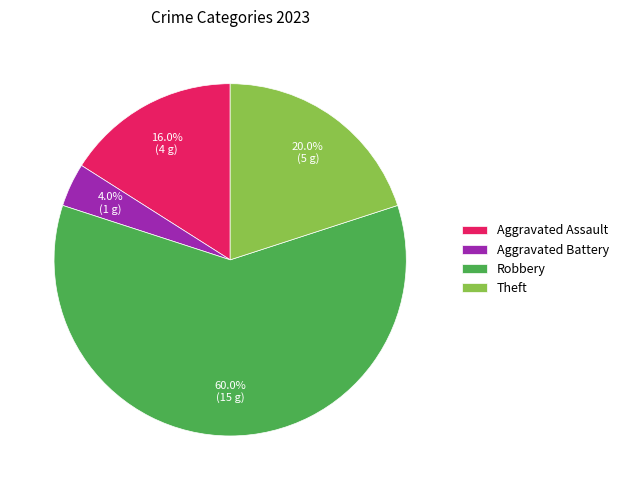

Is there a majority slice in this chart?

Yes